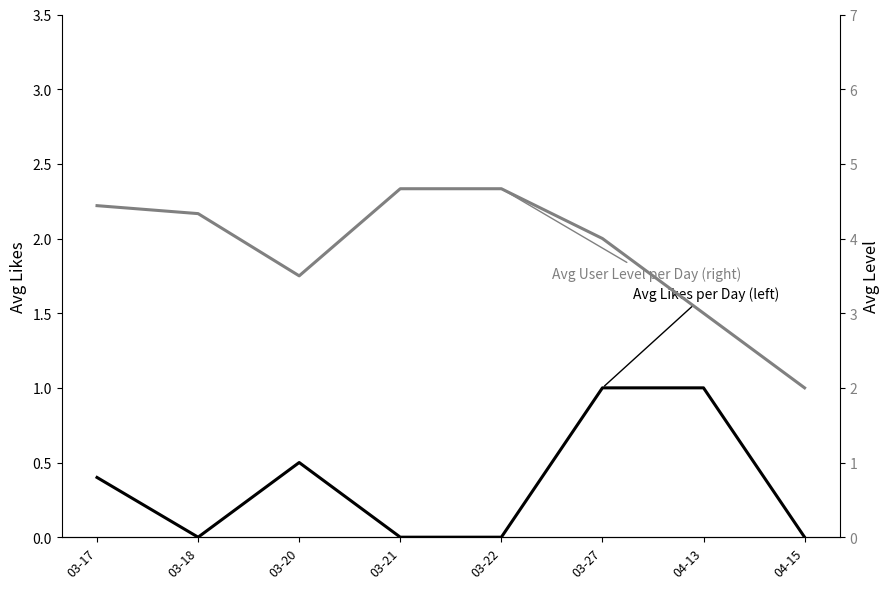

True or false: Avg Likes per Day (left) and Avg User Level per Day (right) cross at least once.

False